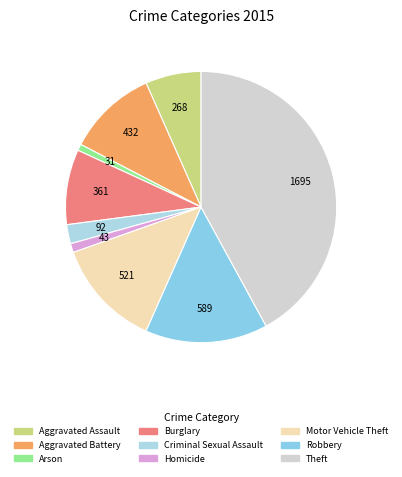

How many segments does this pie chart have?

9